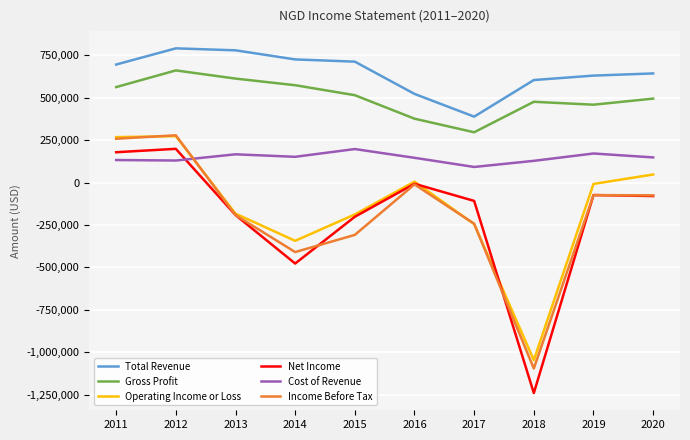

Is it true that Income Before Tax equals -73900 at 2019?

True